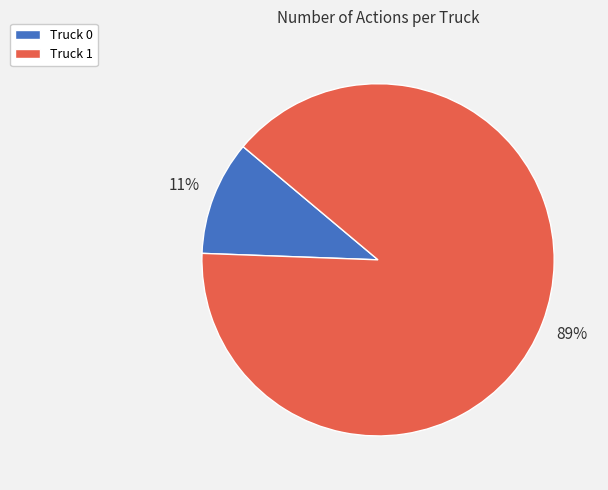

Which has a higher value, Truck 1 or Truck 0?

Truck 1